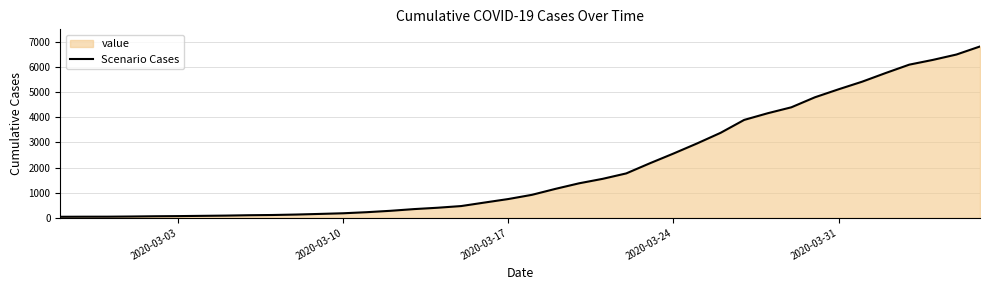

What is the greatest value displayed?

6822